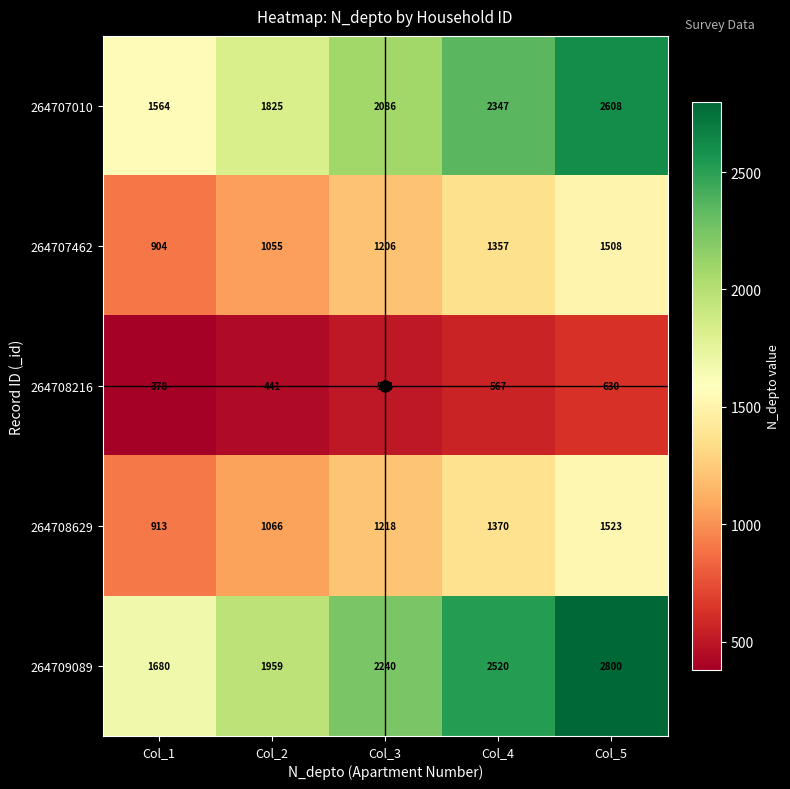

What is the total value across all series at Col_5?

9069